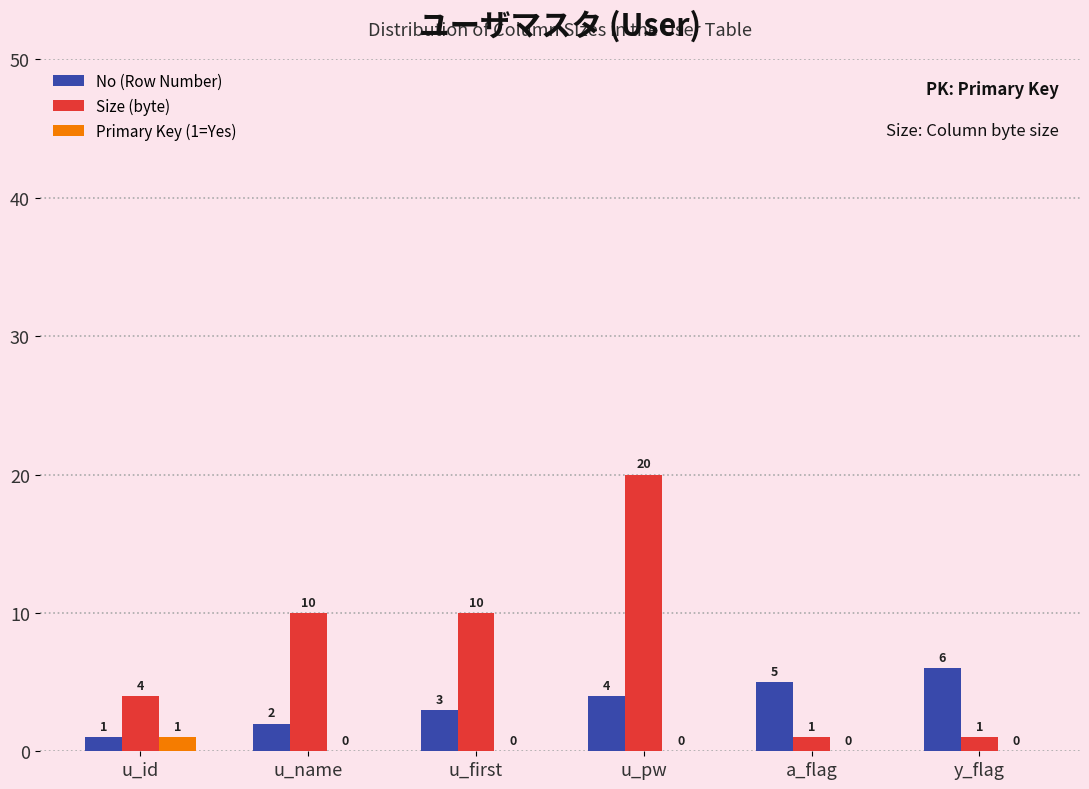

Reading left to right, list all the values displayed in this chart.

No (Row Number): 1	2	3	4	5	6
Size (byte): 4	10	10	20	1	1
Primary Key (1=Yes): 1	0	0	0	0	0